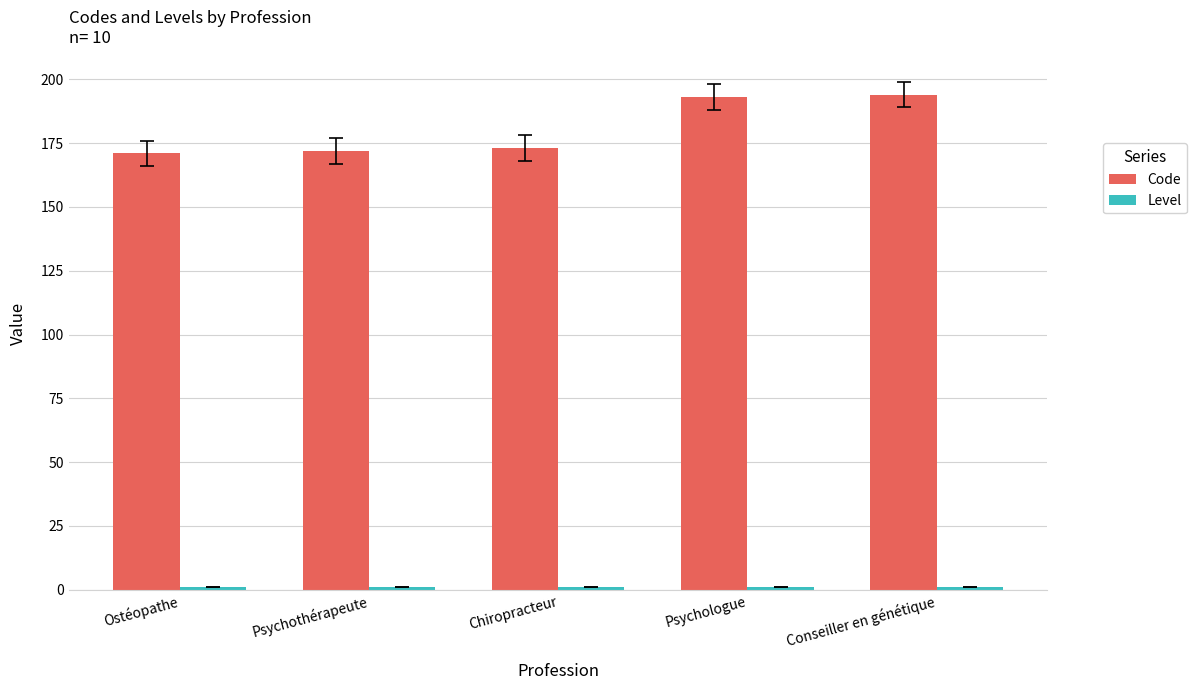

At how many categories does at least one series exceed 134?

5